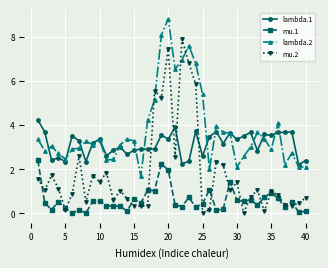

In lambda.2, how many points are lower than both neighbors (excluding endpoints)?

10